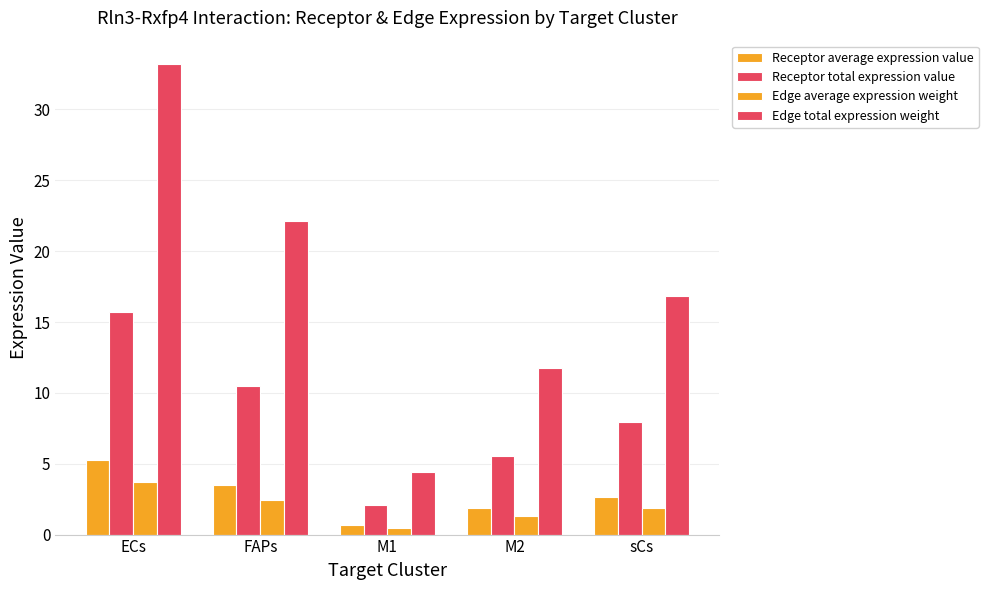

Which series has the widest spread of values?

Edge total expression weight